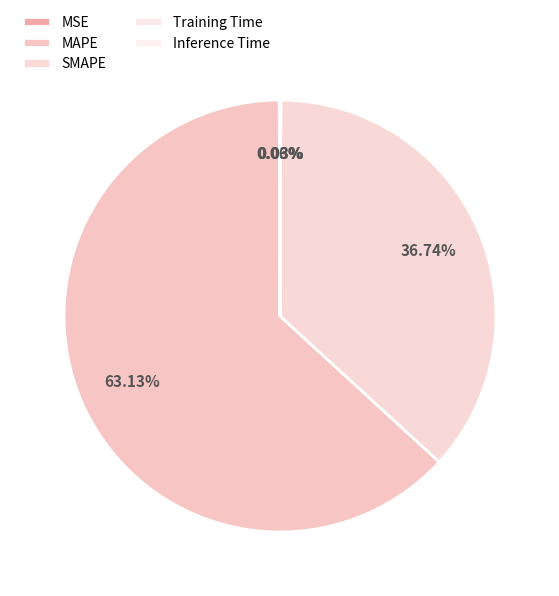

Count the number of slices in the pie.

5